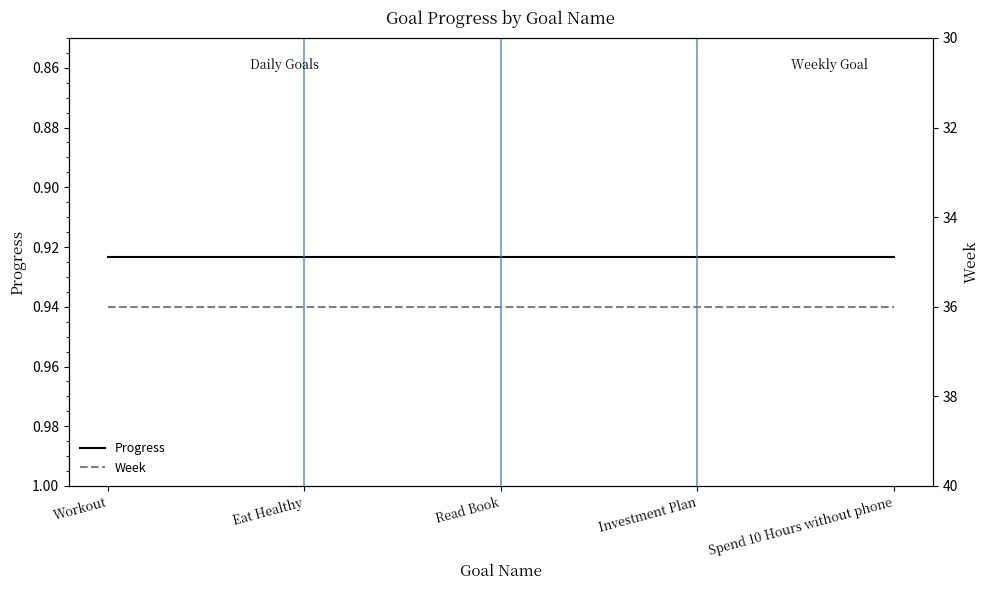

What is the minimum value for Progress?

0.9